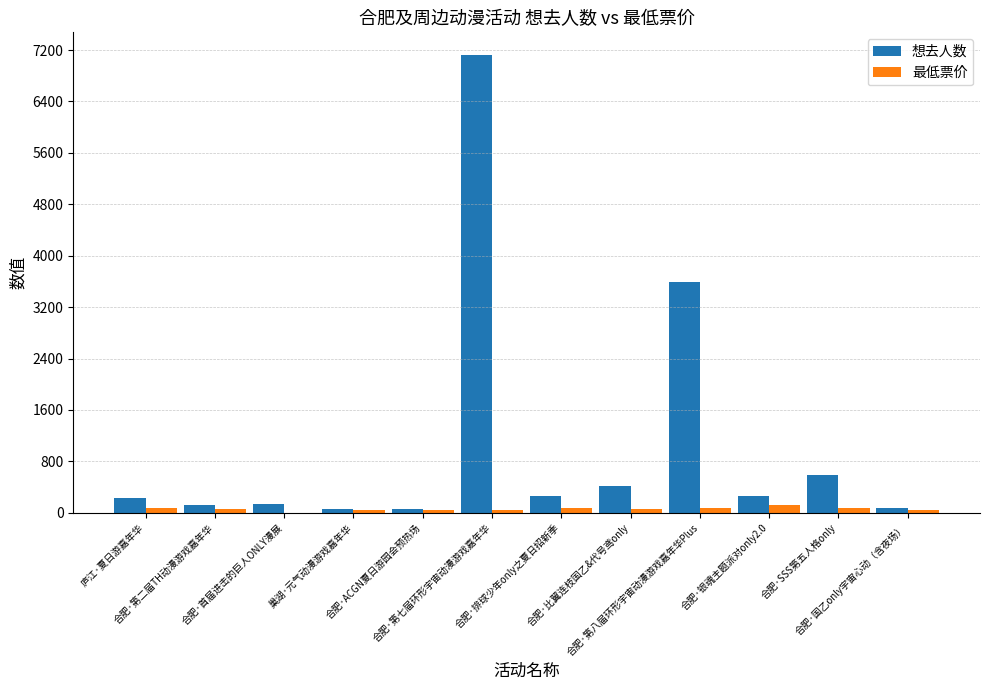

How many values in 最低票价 are above zero?

11